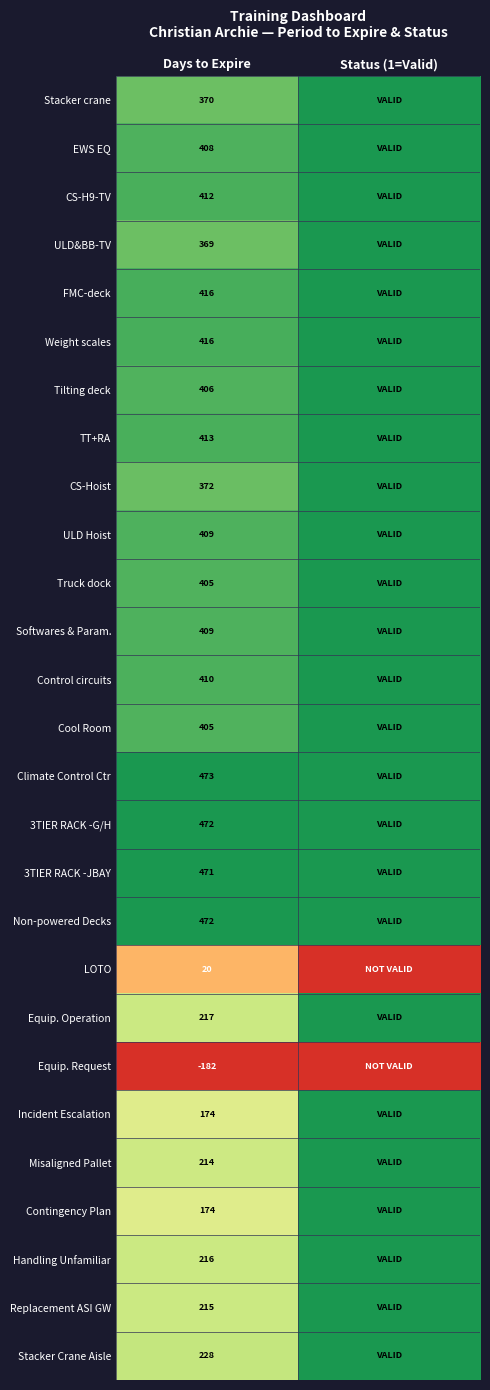

The Cool Room series shows 405 at Days to Expire. True or false?

True